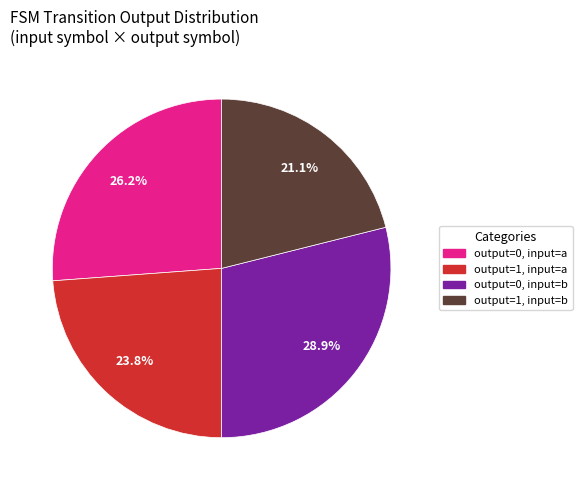

To the nearest percent, what percentage of the pie is output=1, input=a?

24%